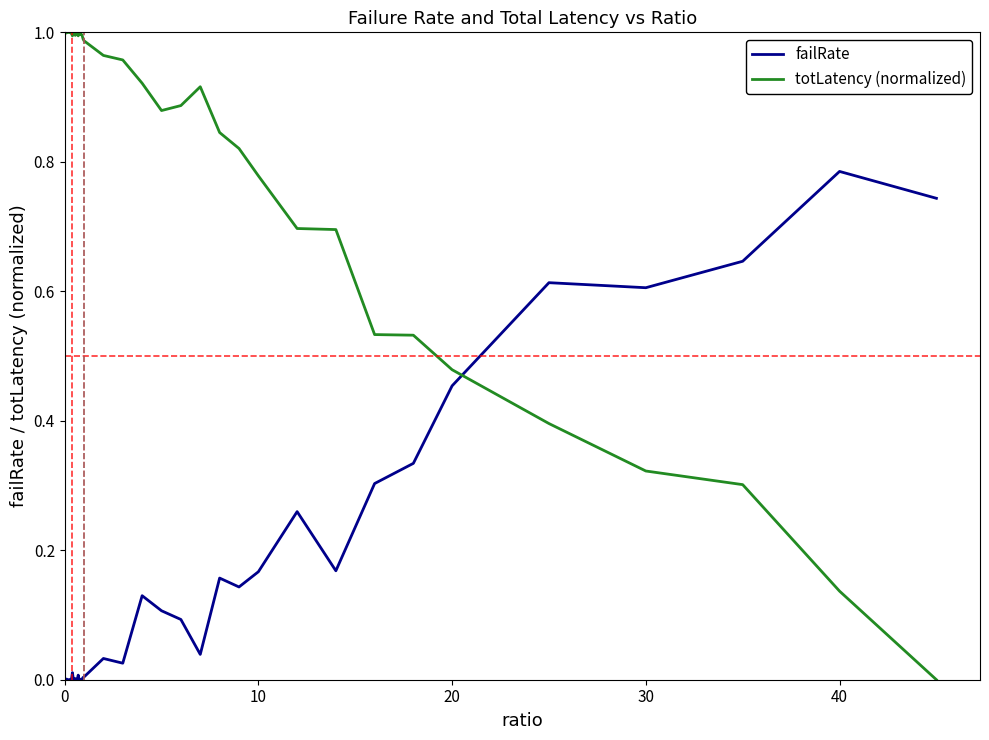

Rank the series by their average value, from lowest to highest.

failRate, totLatency (normalized)